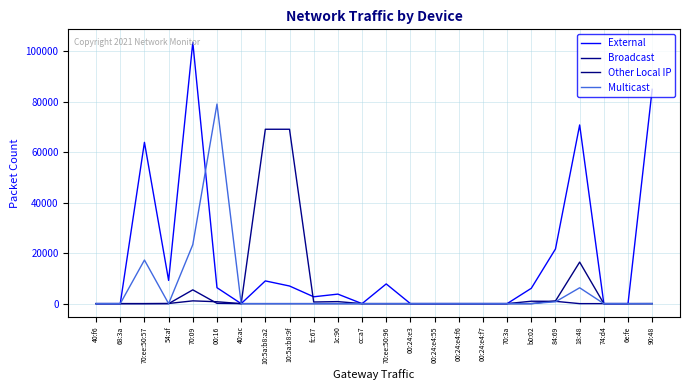

In Multicast, how many points are lower than both neighbors (excluding endpoints)?

1